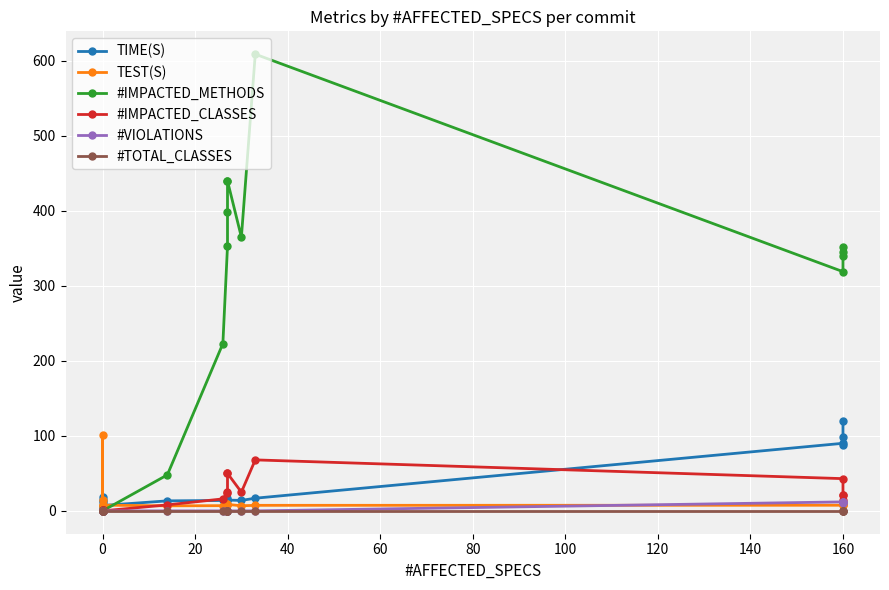

Which series changed the most between −20 and 100?

#IMPACTED_METHODS